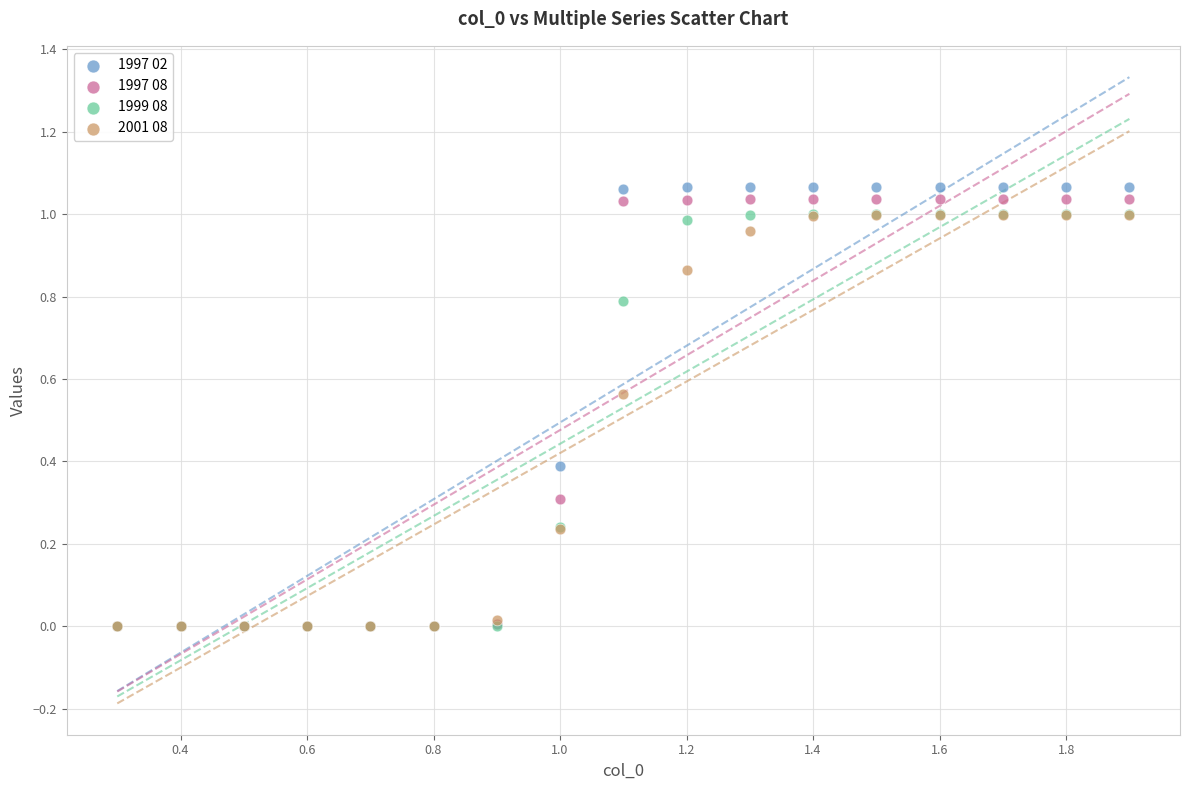

What are all the series names shown in the legend?

1997 02, 1997 08, 1999 08, 2001 08